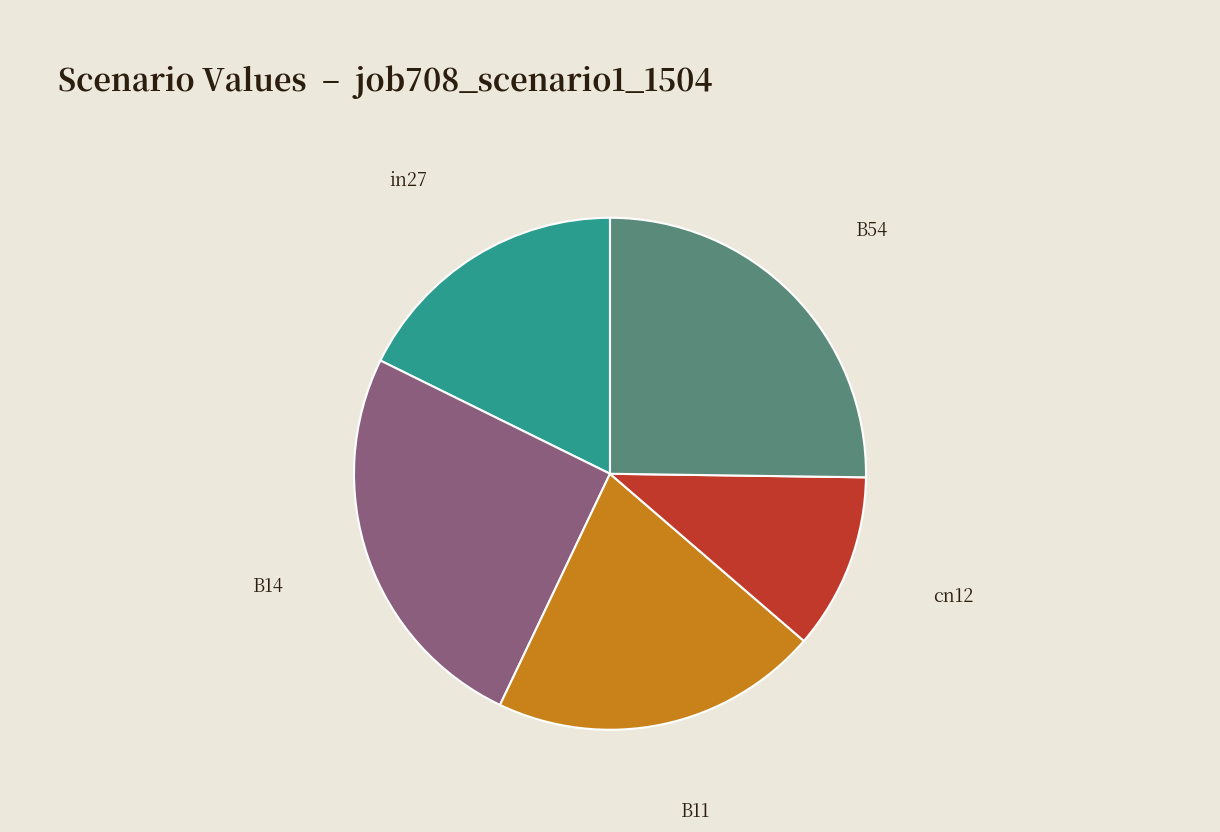

True or false: cn12 accounts for 2% of the total.

False